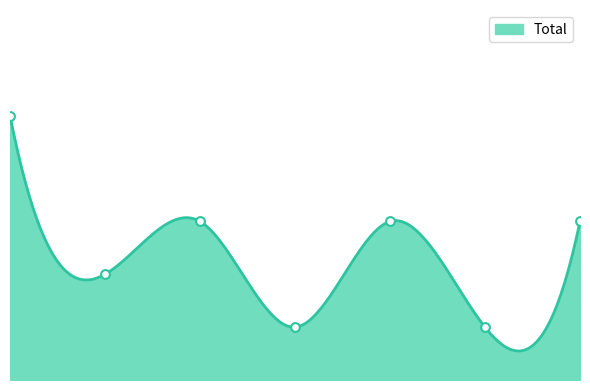

What is the change in value from 2016 to 2020?

+1